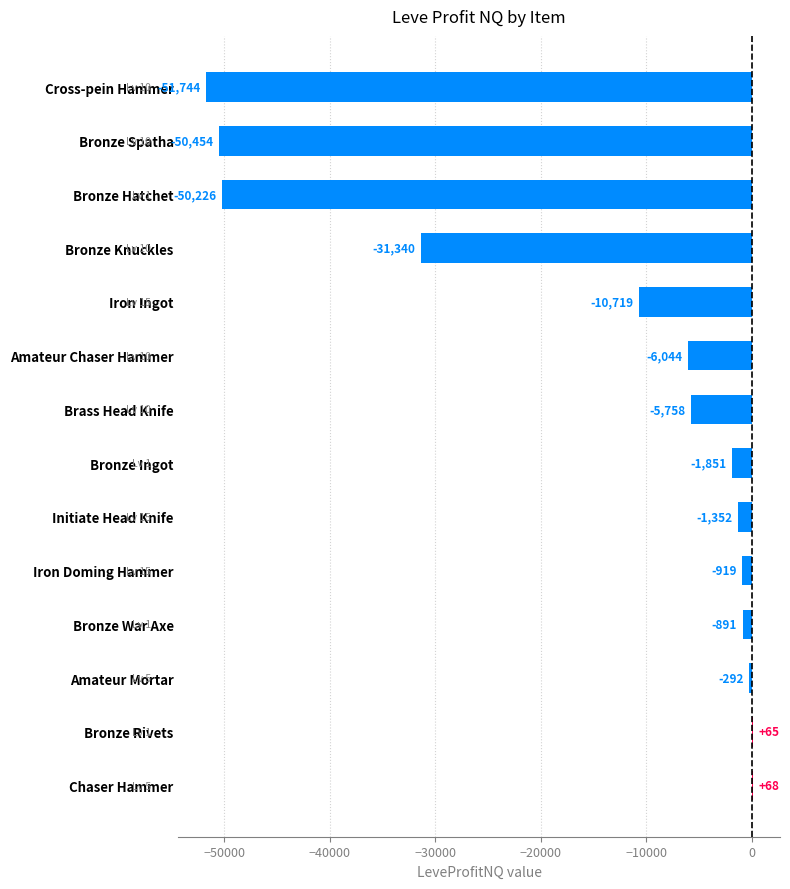

Read the value at Bronze War Axe.

-891.0